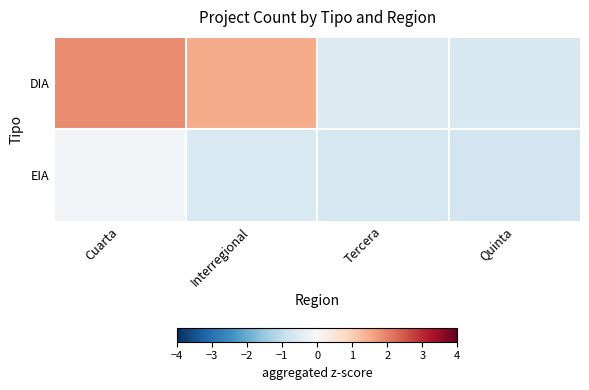

At which category does the chart reach its peak across all series?

Cuarta